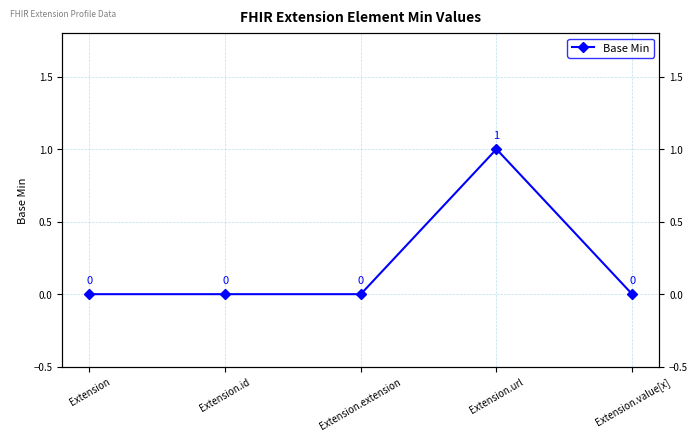

How many data points are above 0?

1